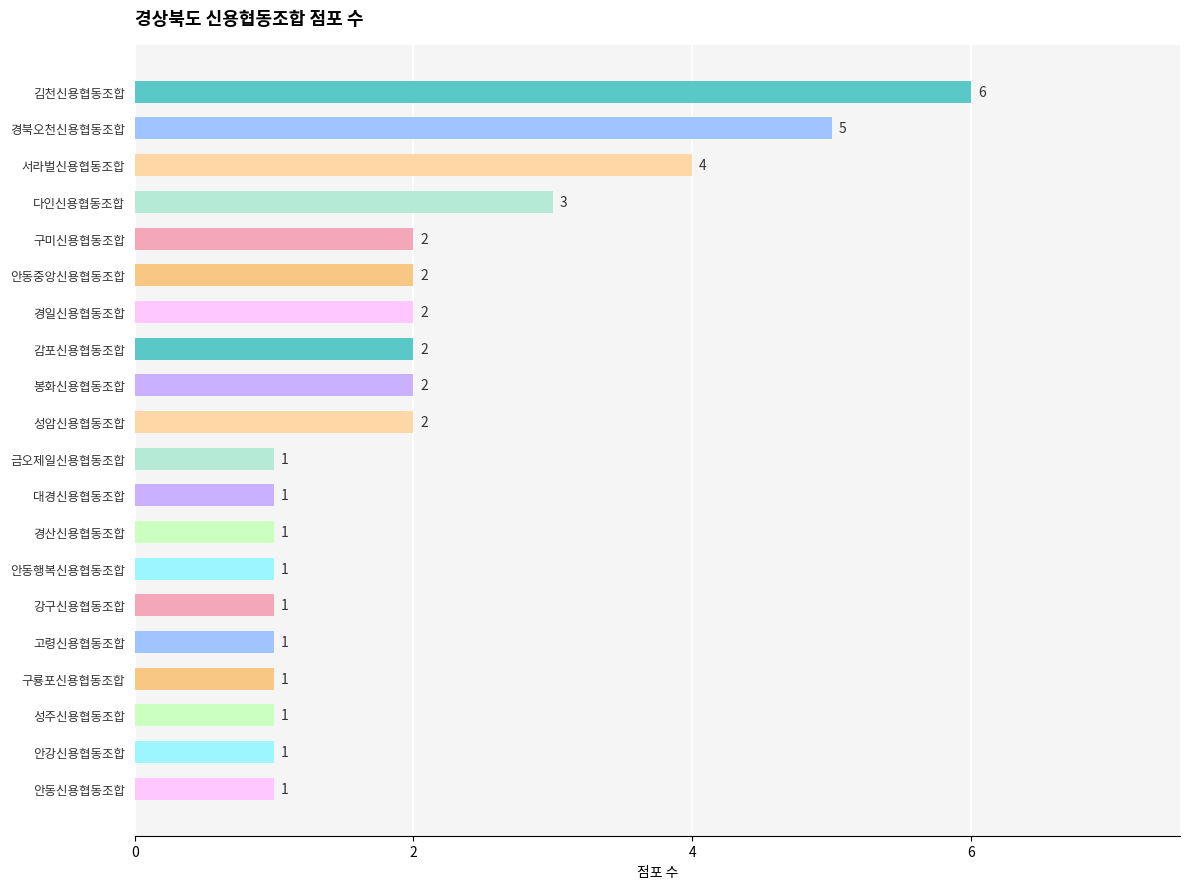

What is the ratio of the value at 감포신용협동조합 to the value at 대경신용협동조합?

2.0